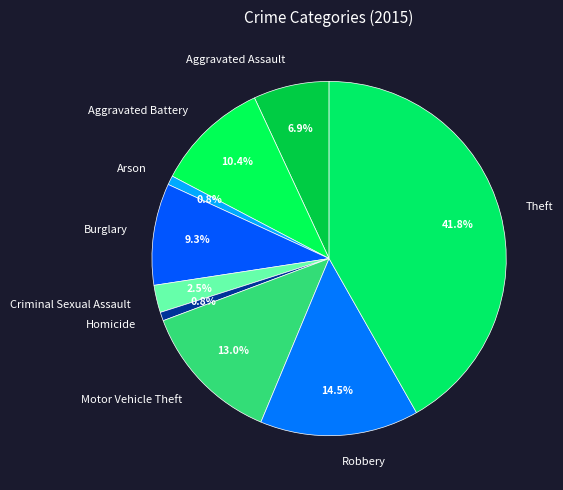

Which has a higher value, Arson or Aggravated Assault?

Aggravated Assault